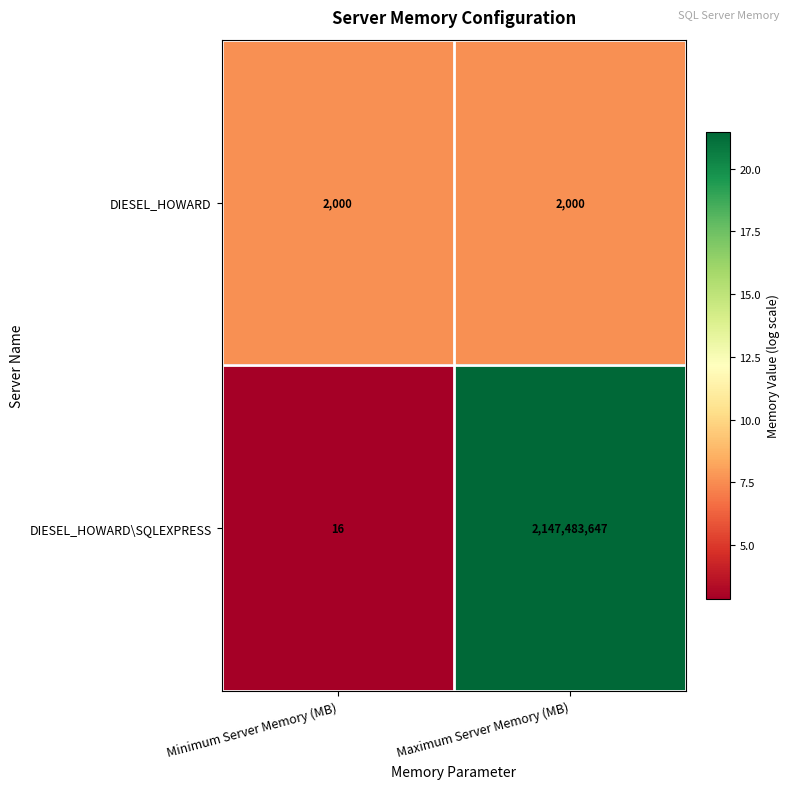

What is the average value of the DIESEL_HOWARD\SQLEXPRESS series?

1073741832